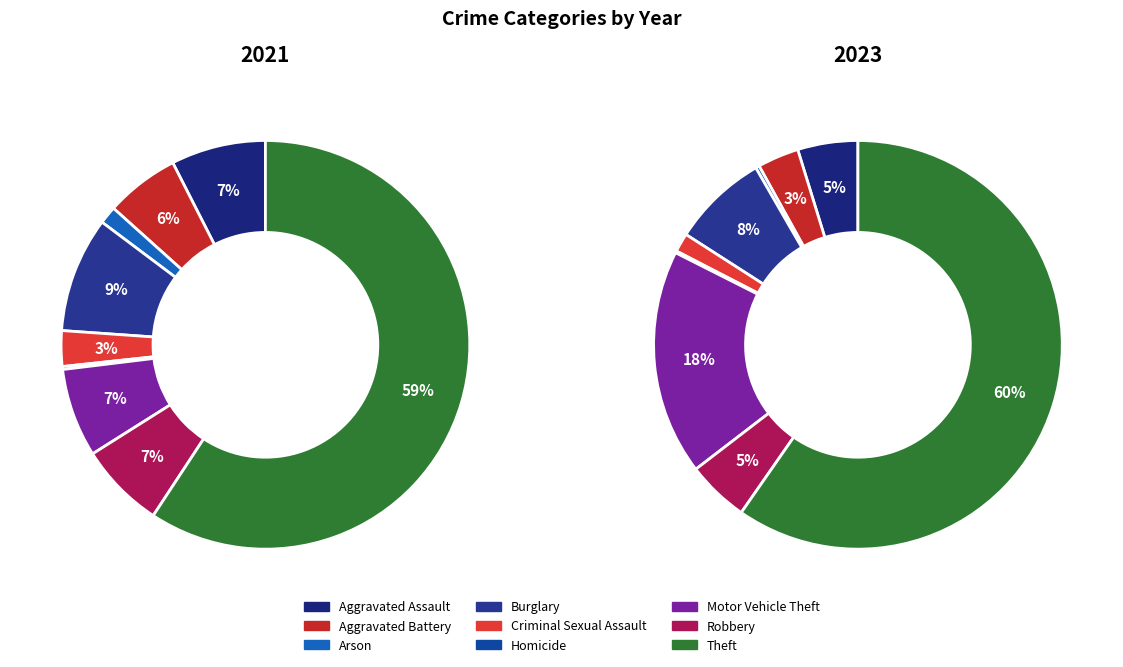

Combined, what portion of the pie is Aggravated Assault and Motor Vehicle Theft?

14.5%